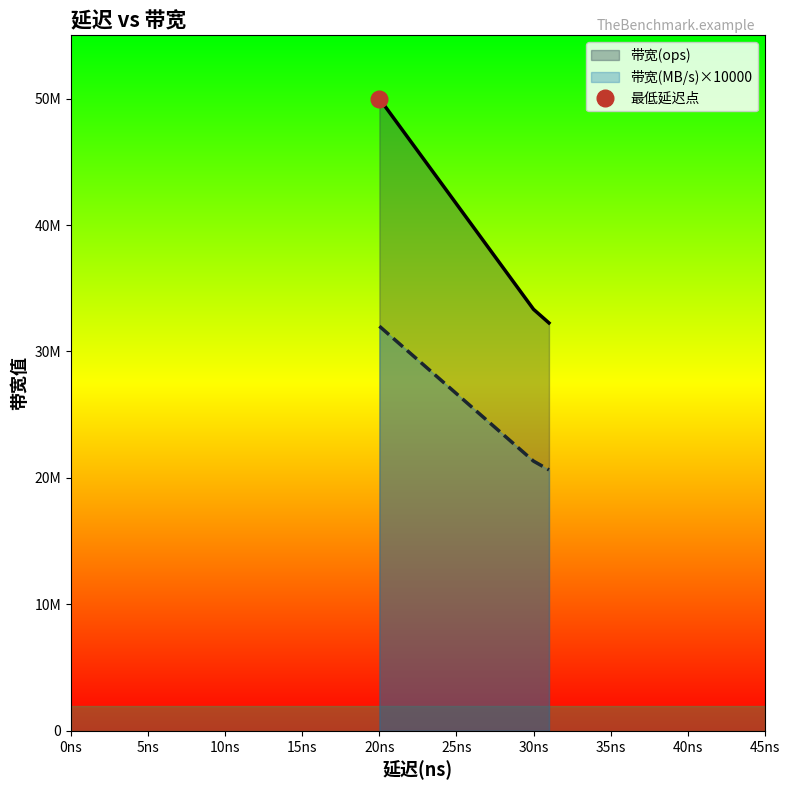

True or false: 带宽(ops) and 带宽(MB/s) intersect in this chart.

False